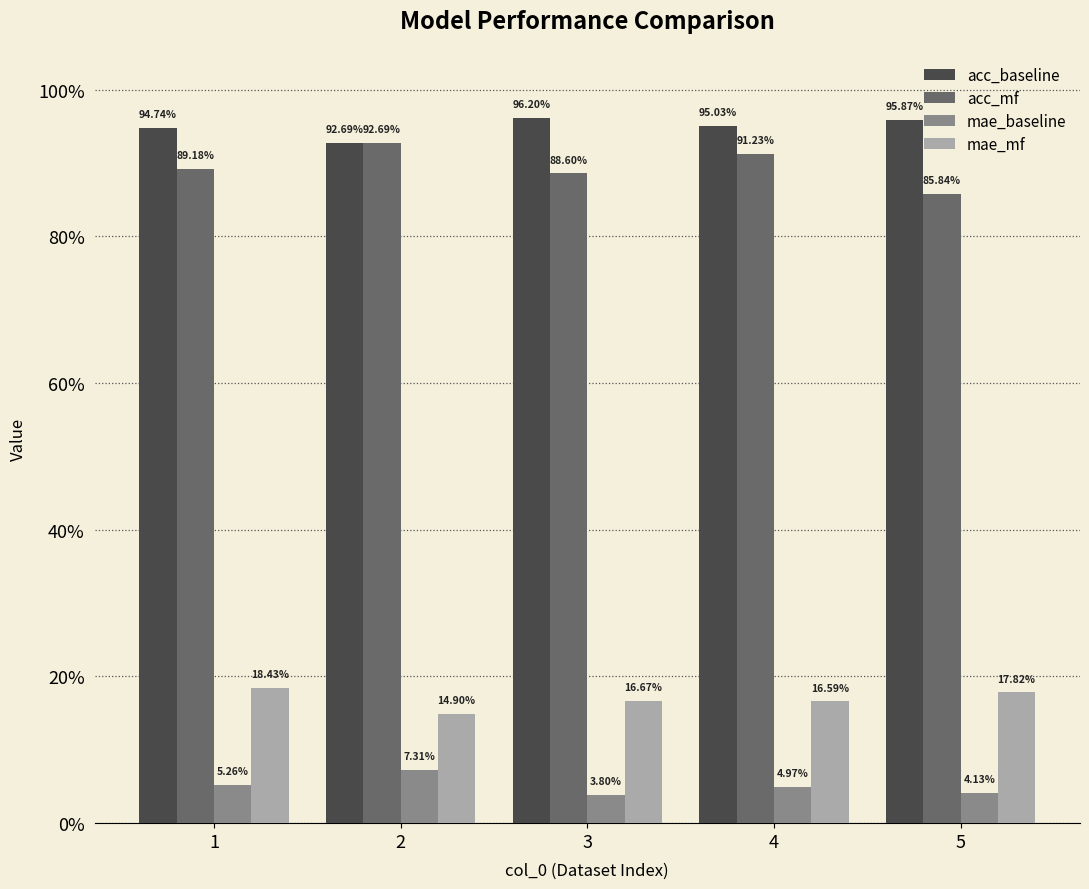

What value does the mae_baseline series have at 1?

0.1